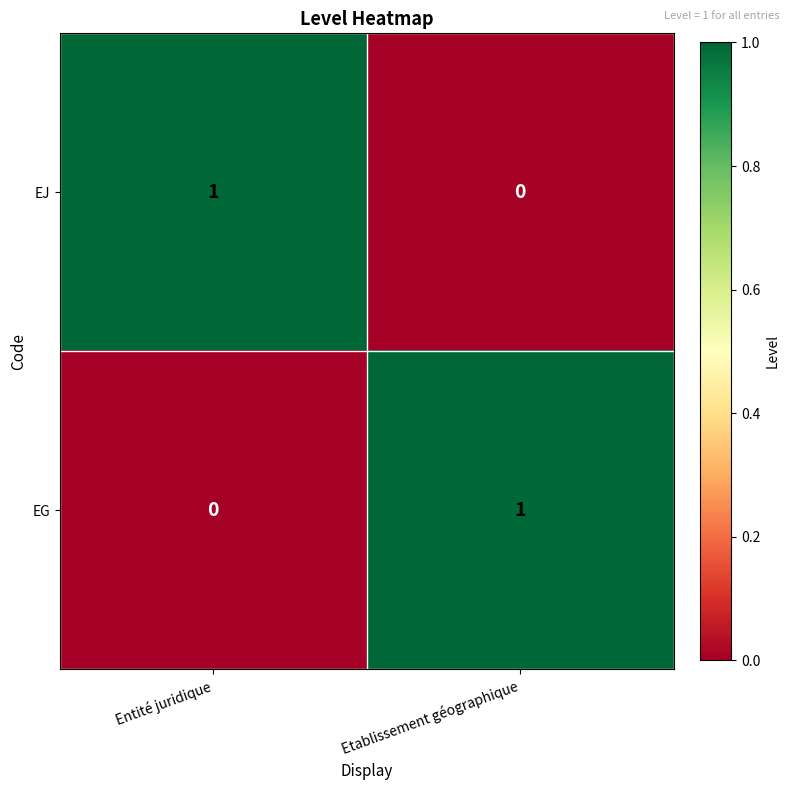

List the labels in order of EJ value, largest first.

Entité juridique, Etablissement géographique